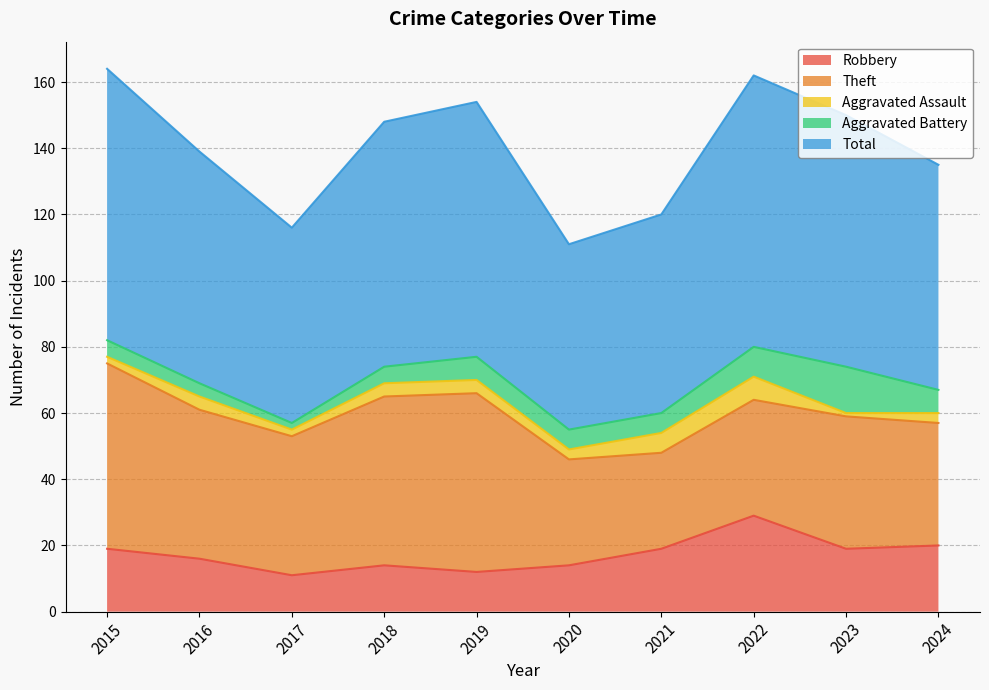

How many data points in Robbery are above 19?

2